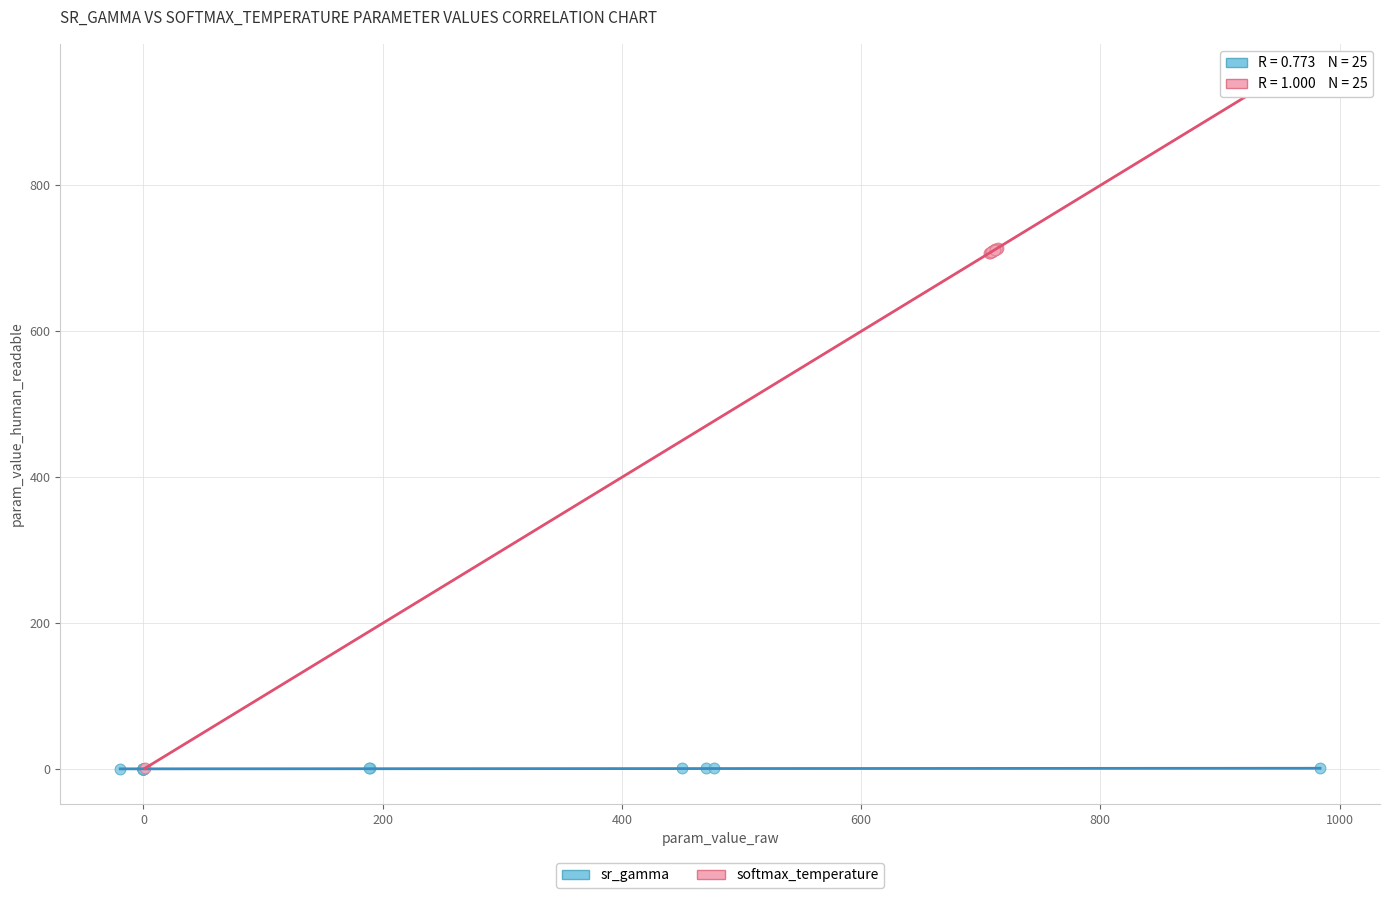

Which series has the widest spread of Y values?

softmax_temperature